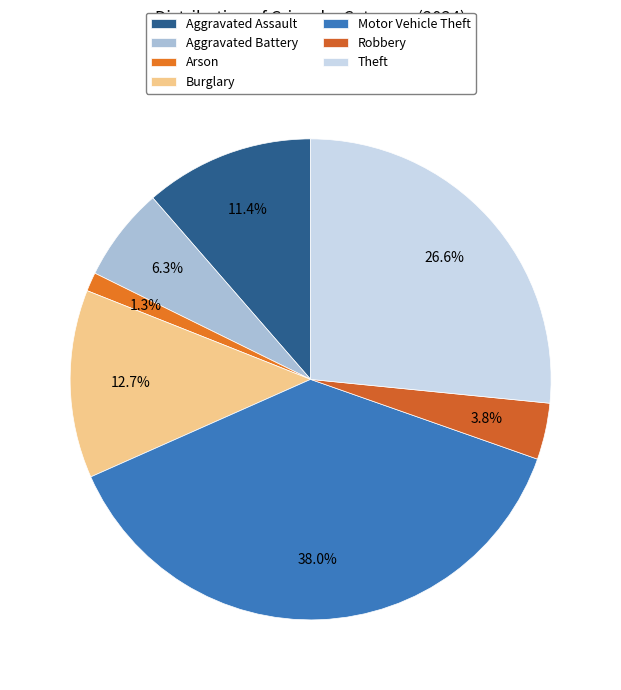

The Aggravated Assault slice represents 11% of the pie. True or false?

True